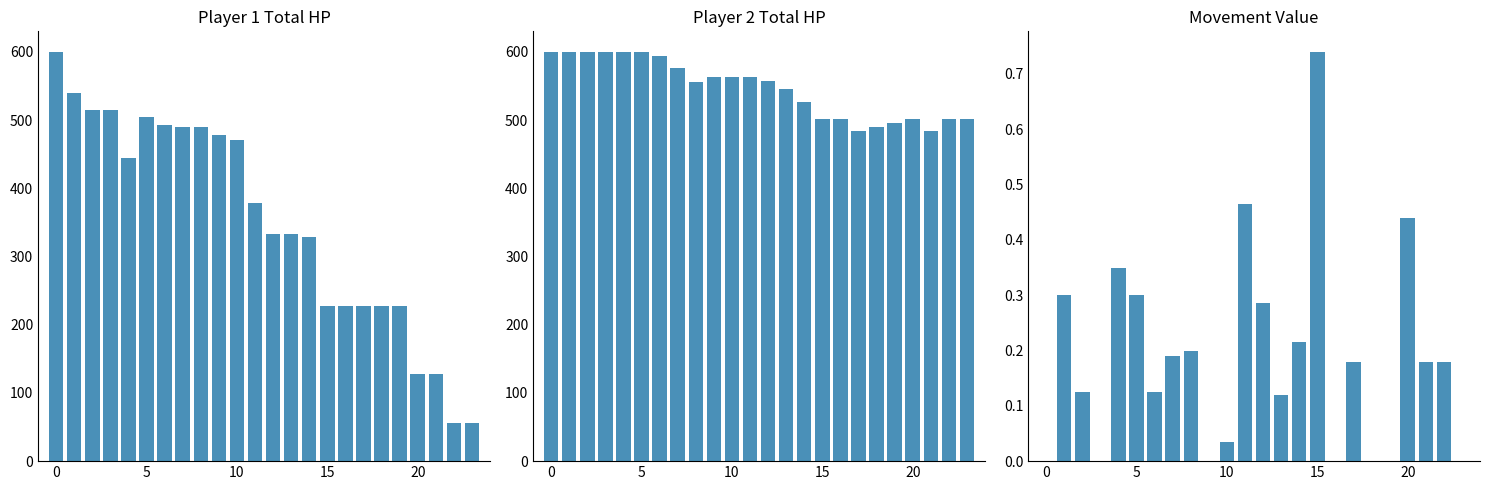

Which series has the widest spread of values?

player1_total_hpPercent